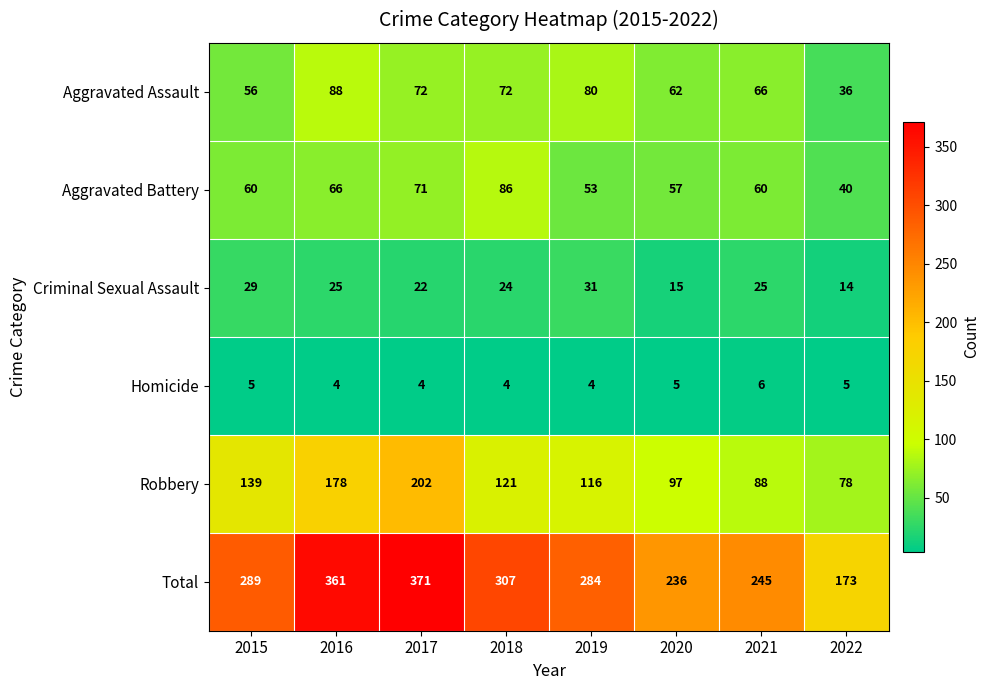

How many data points does each series have?

8